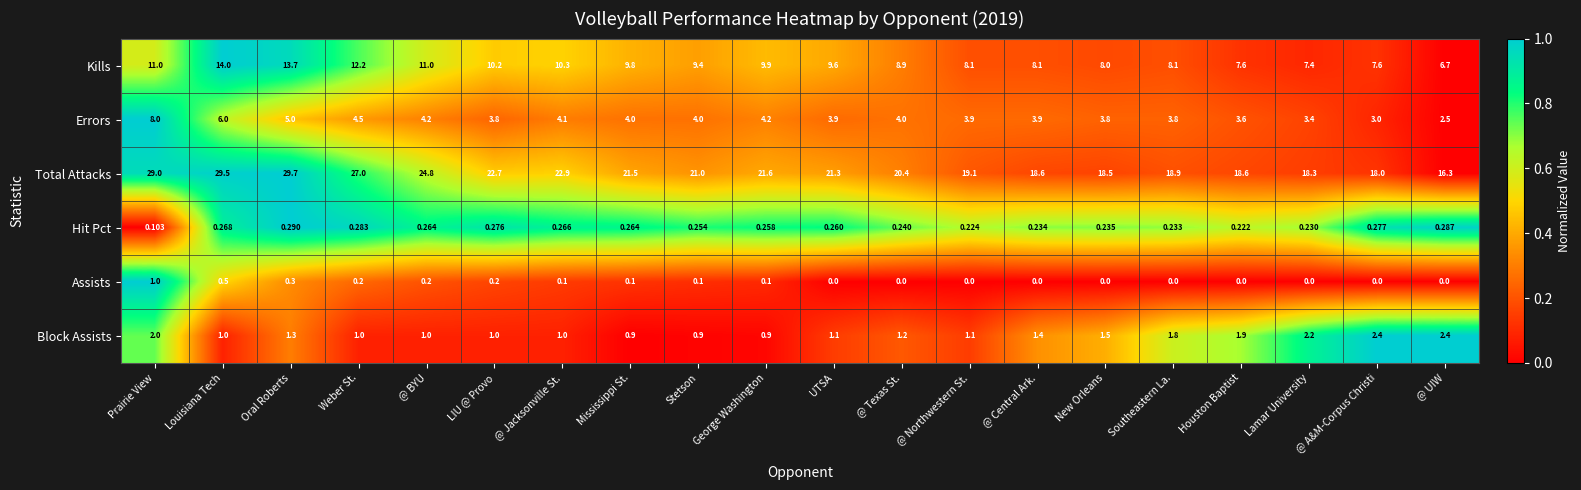

At which category is the sum across all series the highest?

Louisiana Tech